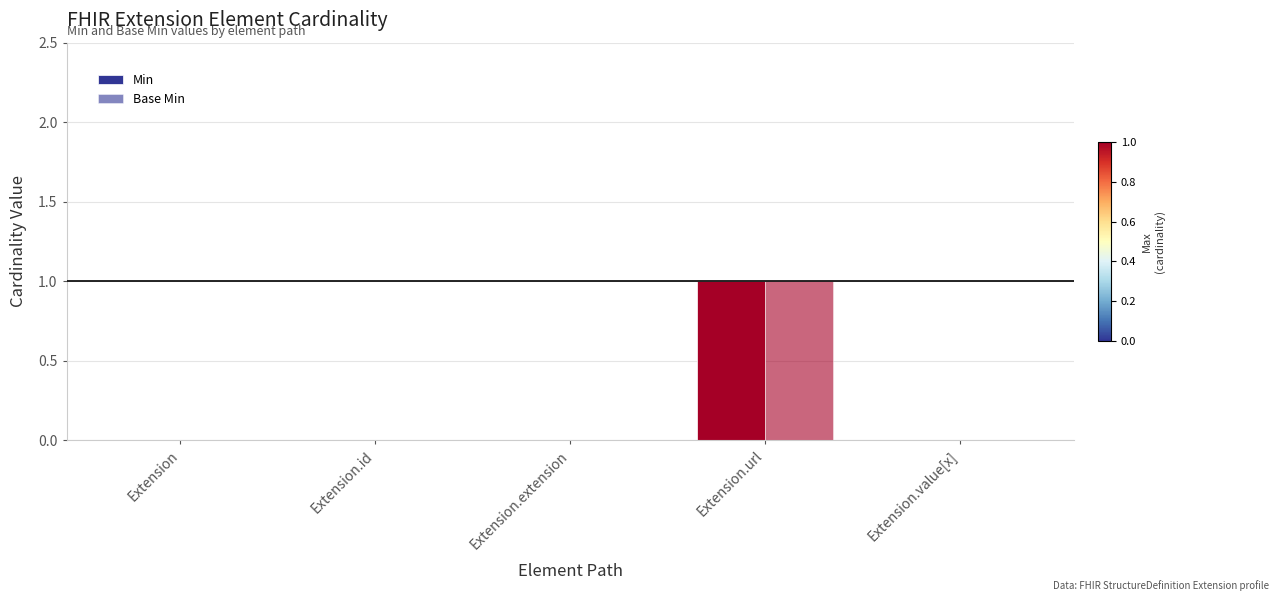

The value of Base Min at Extension.id is 0. True or false?

True